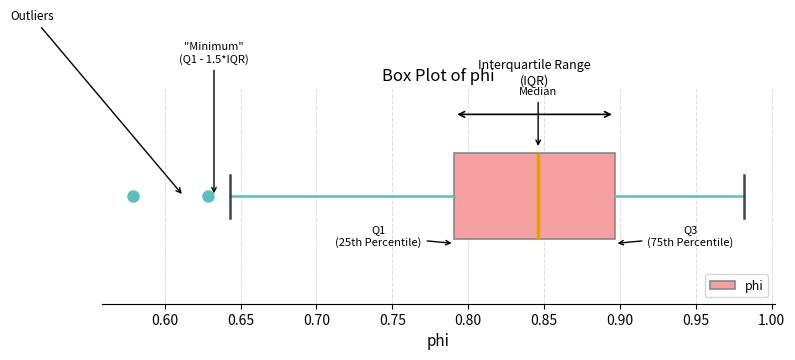

Where does the left whisker of the box end on the x-axis? The values are not printed on the chart, so give them approximately, as read against the axis.

0.645